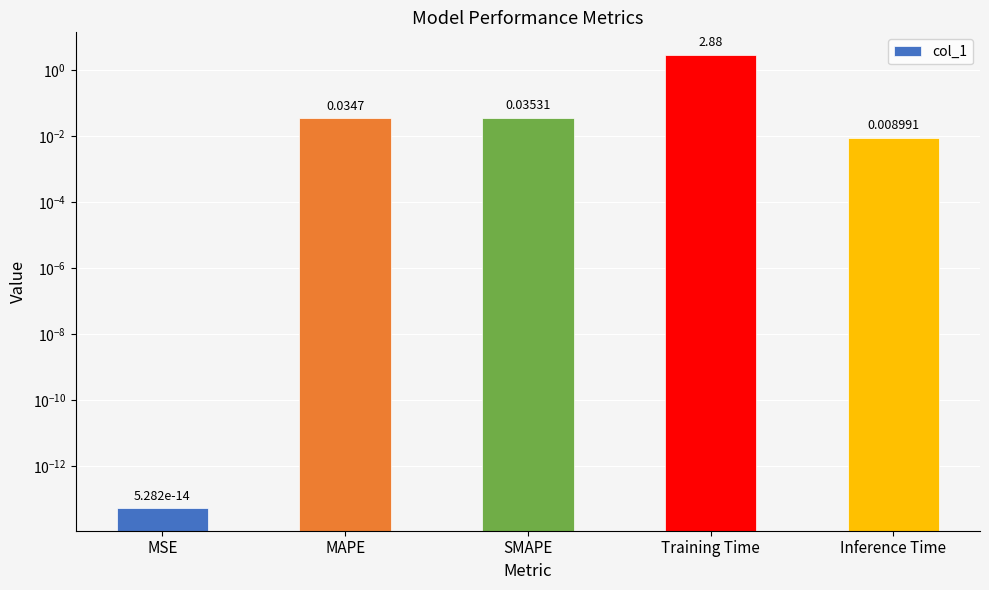

Reading left to right, list all the values displayed in this chart.

MSE=0.0	MAPE=0.0	SMAPE=0.0	Training Time=2.9	Inference Time=0.0